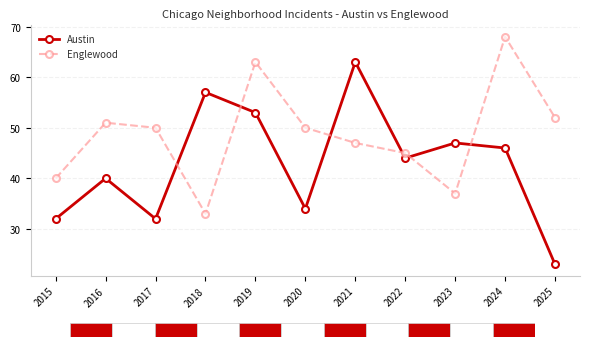

How many data points in Englewood are less than 50?

5